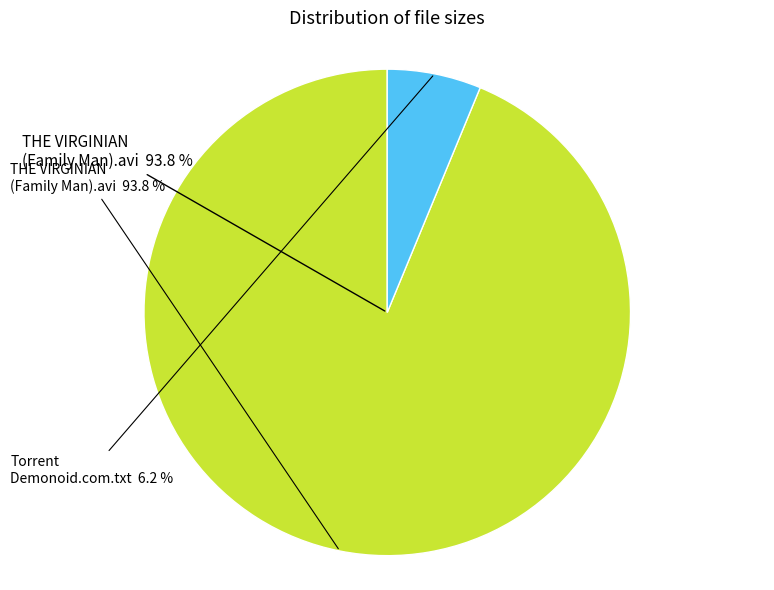

Does THE VIRGINIAN -- The Family Man.avi represent more than half of the total?

Yes